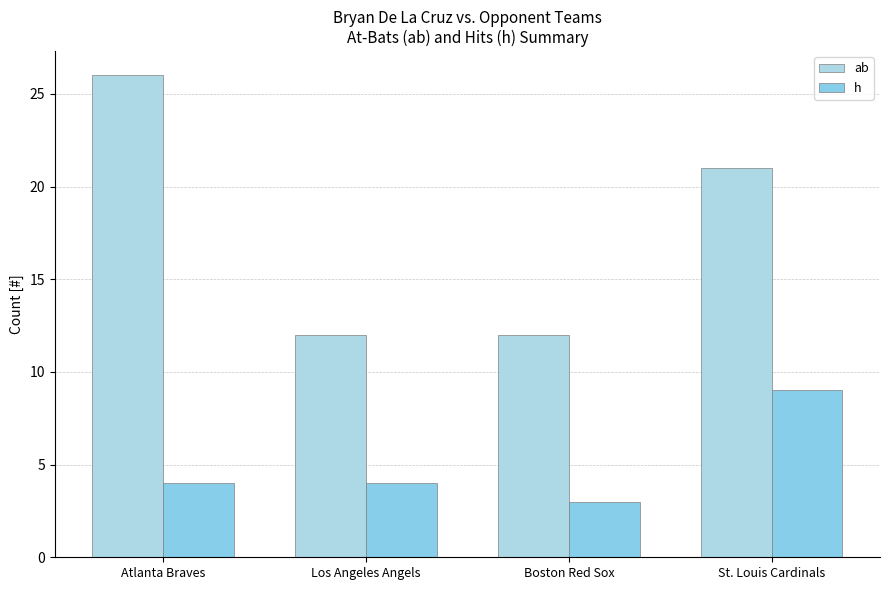

Reading left to right, extract all data points from this chart.

ab: 26	12	12	21
h: 4	4	3	9